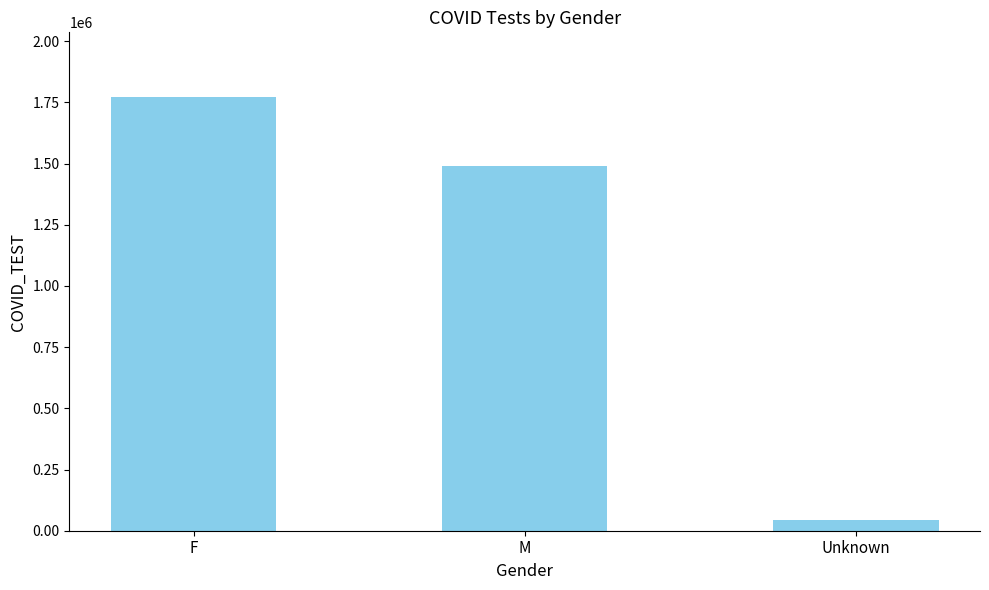

What is the label of the 2nd bar from the right?

M